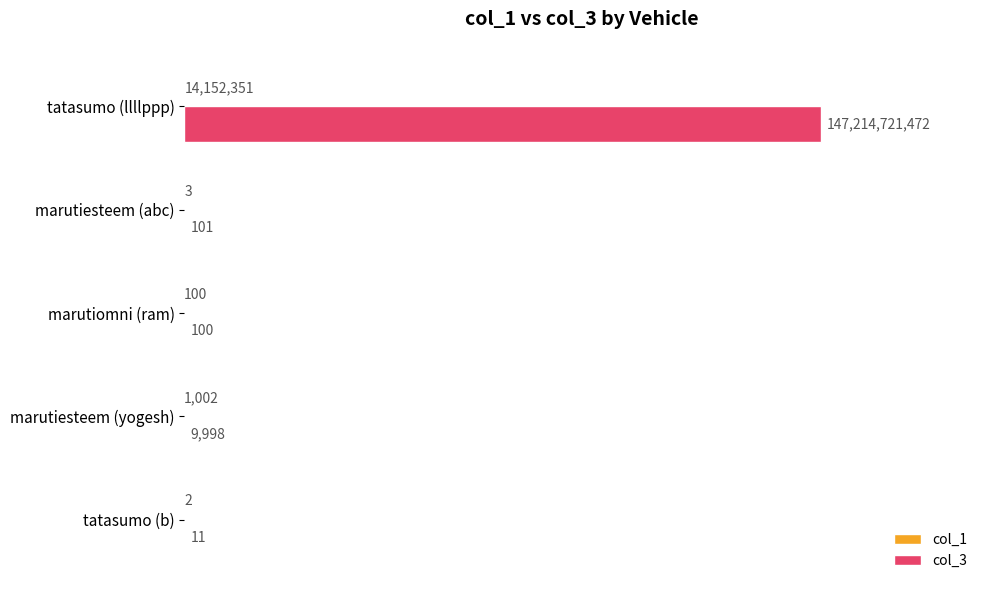

What is the sum of all col_1 values?

14153458